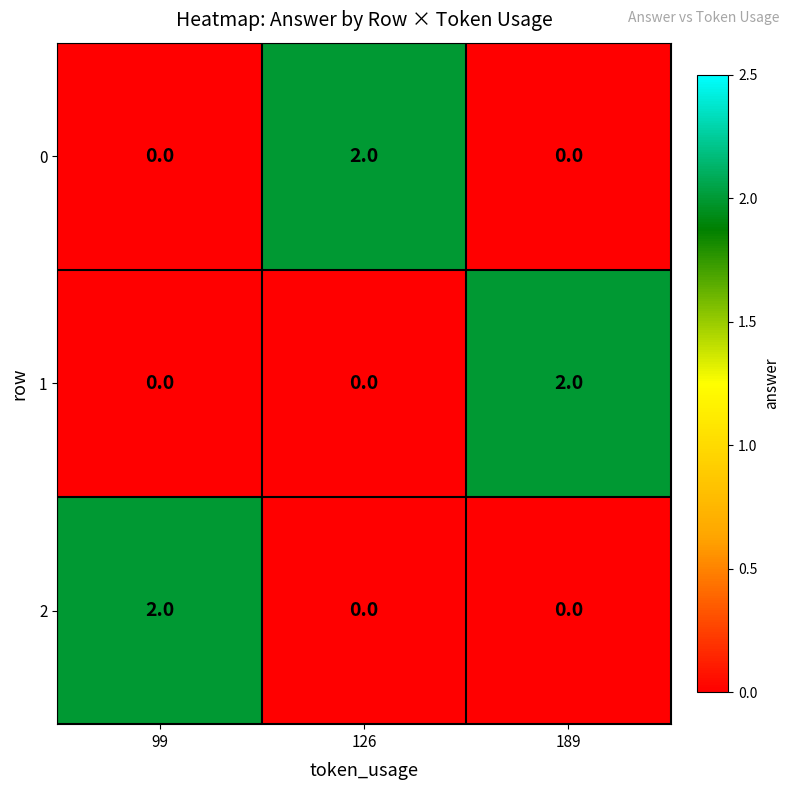

Reading left to right, extract all data points from this chart.

0: 0	2	0
1: 0	0	2
2: 2	0	0